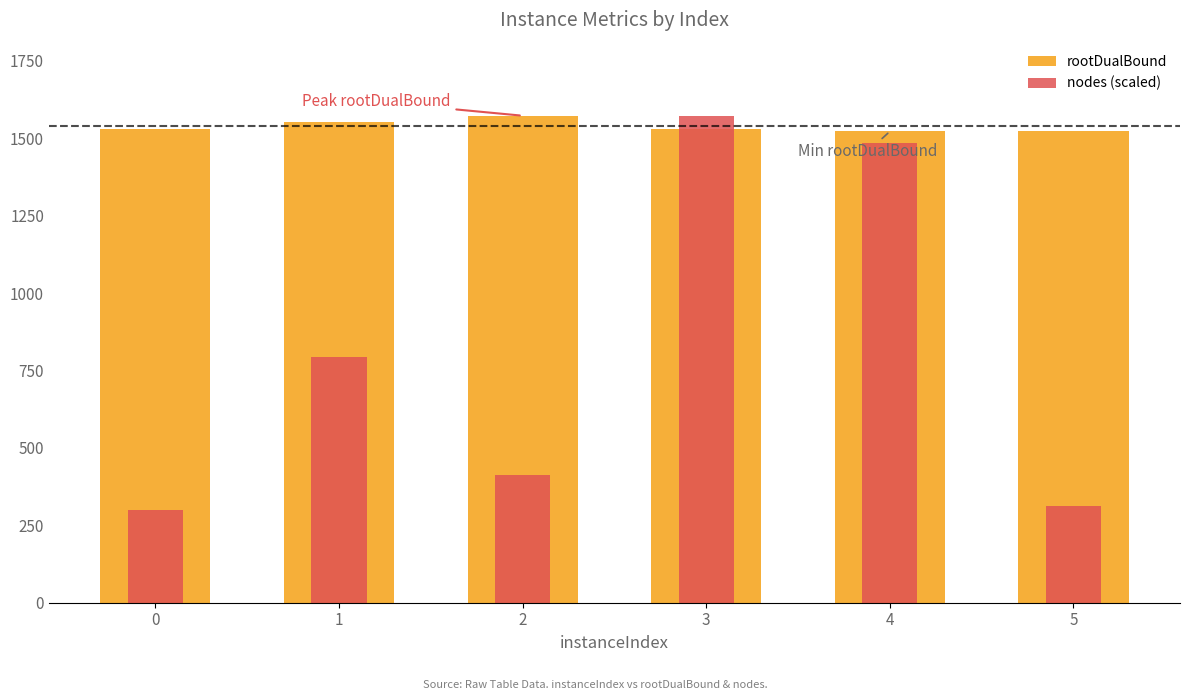

How many data points does each series have?

6